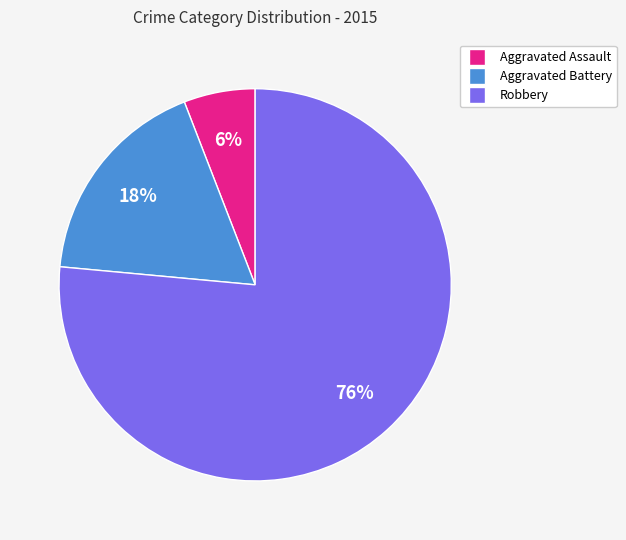

Which slice is the largest?

Robbery